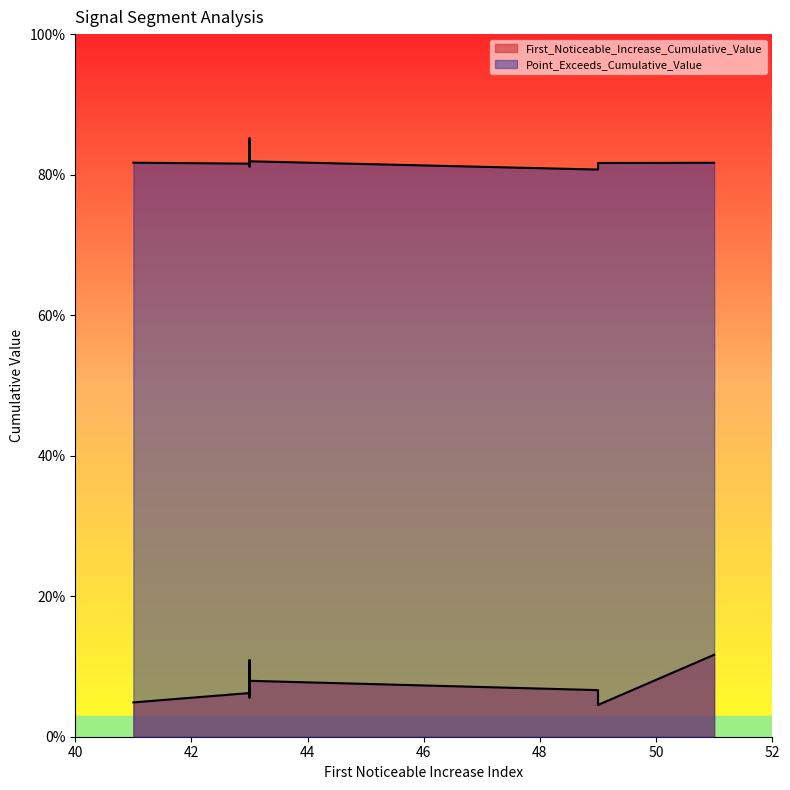

Reading right to left, extract all data points from this chart.

First_Noticeable_Increase_Cumulative_Value: 43=0.1	43=0.1	43=0.1	43=0.1	43=0.1	41=0.0	51=0.1	49=0.0	49=0.1	43=0.1
Point_Exceeds_Cumulative_Value: 43=0.8	43=0.8	43=0.9	43=0.8	43=0.8	41=0.8	51=0.8	49=0.8	49=0.8	43=0.8